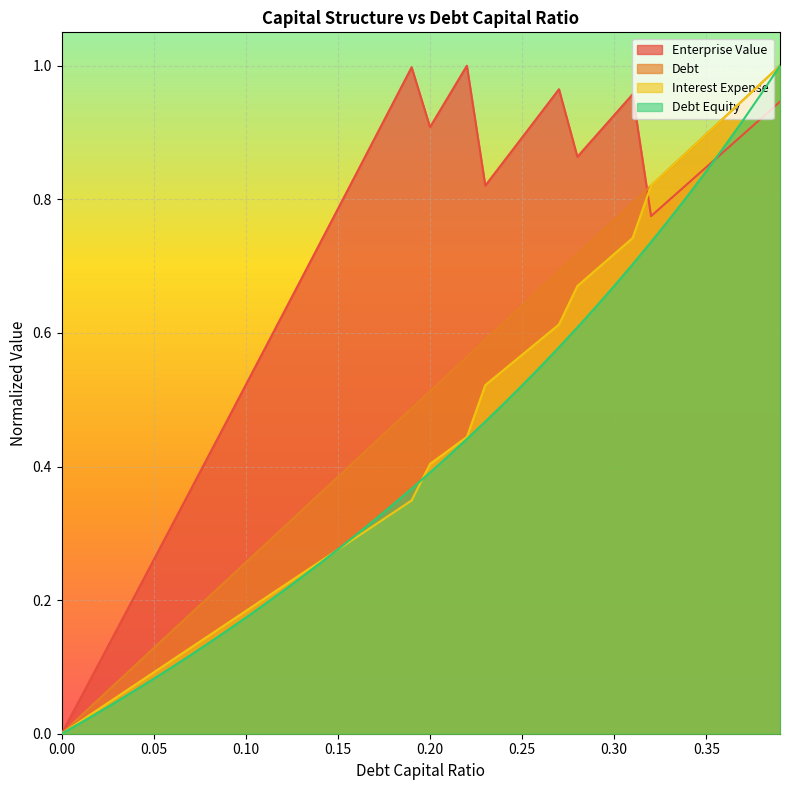

Reading left to right, transcribe all the data shown in this chart.

debt_capital: 0.0=0.0	0.01=0.0	0.02=0.1	0.03=0.1	0.04=0.1	0.05=0.1	0.06=0.2	0.07=0.2	0.08=0.2	0.09=0.2	0.1=0.3	0.11=0.3	0.12=0.3	0.13=0.3	0.14=0.4	0.15=0.4	0.16=0.4	0.17=0.4	0.18=0.5	0.19=0.5	0.2=0.5	0.21=0.5	0.22=0.6	0.23=0.6	0.24=0.6	0.25=0.6	0.26=0.7	0.27=0.7	0.28=0.7	0.29=0.7	0.3=0.8	0.31=0.8	0.32=0.8	0.33=0.8	0.34=0.9	0.35=0.9	0.36=0.9	0.37=0.9	0.38=1.0	0.39=1.0
enterprise_value: 0.0=0.0	0.01=0.1	0.02=0.1	0.03=0.2	0.04=0.2	0.05=0.3	0.06=0.3	0.07=0.4	0.08=0.4	0.09=0.5	0.1=0.5	0.11=0.6	0.12=0.6	0.13=0.7	0.14=0.7	0.15=0.8	0.16=0.8	0.17=0.9	0.18=0.9	0.19=1.0	0.2=0.9	0.21=1.0	0.22=1.0	0.23=0.8	0.24=0.9	0.25=0.9	0.26=0.9	0.27=1.0	0.28=0.9	0.29=0.9	0.3=0.9	0.31=1.0	0.32=0.8	0.33=0.8	0.34=0.8	0.35=0.8	0.36=0.9	0.37=0.9	0.38=0.9	0.39=0.9
debt: 0.0=0.0	0.01=0.0	0.02=0.0	0.03=0.0	0.04=0.1	0.05=0.1	0.06=0.1	0.07=0.1	0.08=0.1	0.09=0.2	0.1=0.2	0.11=0.2	0.12=0.2	0.13=0.2	0.14=0.3	0.15=0.3	0.16=0.3	0.17=0.3	0.18=0.3	0.19=0.4	0.2=0.4	0.21=0.4	0.22=0.4	0.23=0.5	0.24=0.5	0.25=0.5	0.26=0.5	0.27=0.6	0.28=0.6	0.29=0.6	0.3=0.7	0.31=0.7	0.32=0.7	0.33=0.8	0.34=0.8	0.35=0.8	0.36=0.9	0.37=0.9	0.38=1.0	0.39=1.0
interest_expense: 0.0=0.0	0.01=0.0	0.02=0.0	0.03=0.1	0.04=0.1	0.05=0.1	0.06=0.1	0.07=0.1	0.08=0.1	0.09=0.2	0.1=0.2	0.11=0.2	0.12=0.2	0.13=0.2	0.14=0.3	0.15=0.3	0.16=0.3	0.17=0.3	0.18=0.3	0.19=0.3	0.2=0.4	0.21=0.4	0.22=0.4	0.23=0.5	0.24=0.5	0.25=0.6	0.26=0.6	0.27=0.6	0.28=0.7	0.29=0.7	0.3=0.7	0.31=0.7	0.32=0.8	0.33=0.8	0.34=0.9	0.35=0.9	0.36=0.9	0.37=0.9	0.38=1.0	0.39=1.0